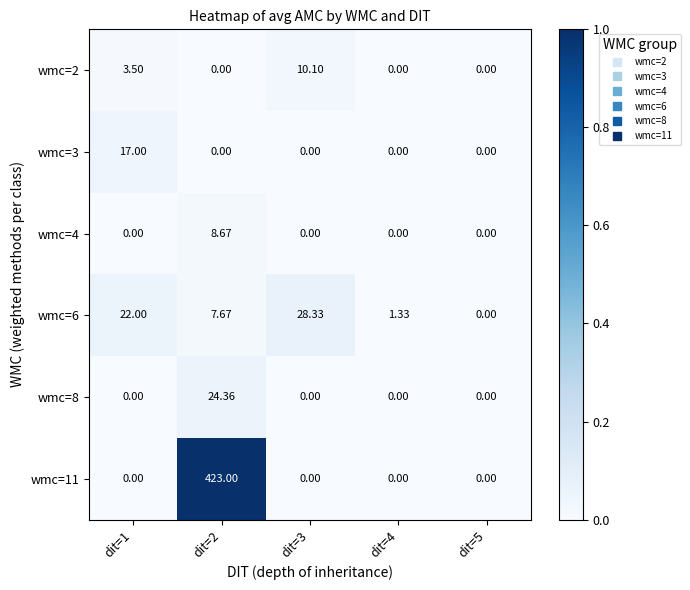

Reading right to left, what are all the values shown in this chart?

wmc=2: dit=5=0.0	dit=4=0.0	dit=3=10.1	dit=2=0.0	dit=1=3.5
wmc=3: dit=5=0.0	dit=4=0.0	dit=3=0.0	dit=2=0.0	dit=1=17.0
wmc=4: dit=5=0.0	dit=4=0.0	dit=3=0.0	dit=2=8.7	dit=1=0.0
wmc=6: dit=5=0.0	dit=4=1.3	dit=3=28.3	dit=2=7.7	dit=1=22.0
wmc=8: dit=5=0.0	dit=4=0.0	dit=3=0.0	dit=2=24.4	dit=1=0.0
wmc=11: dit=5=0.0	dit=4=0.0	dit=3=0.0	dit=2=423.0	dit=1=0.0